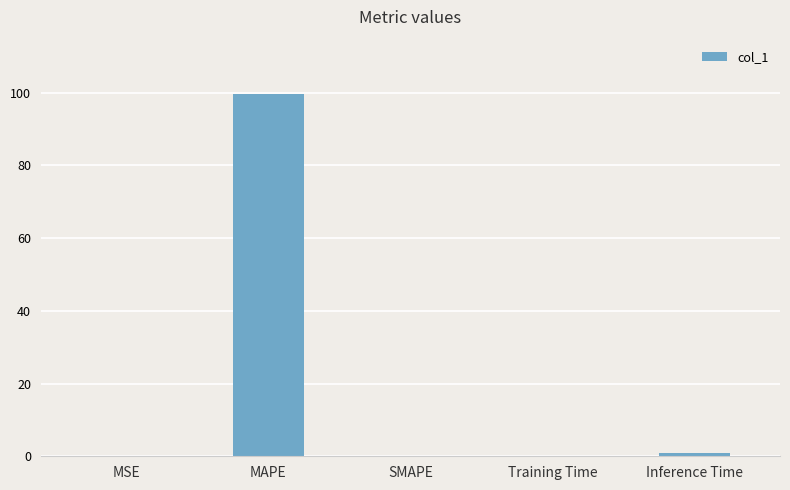

What is the greatest value displayed?

99.6